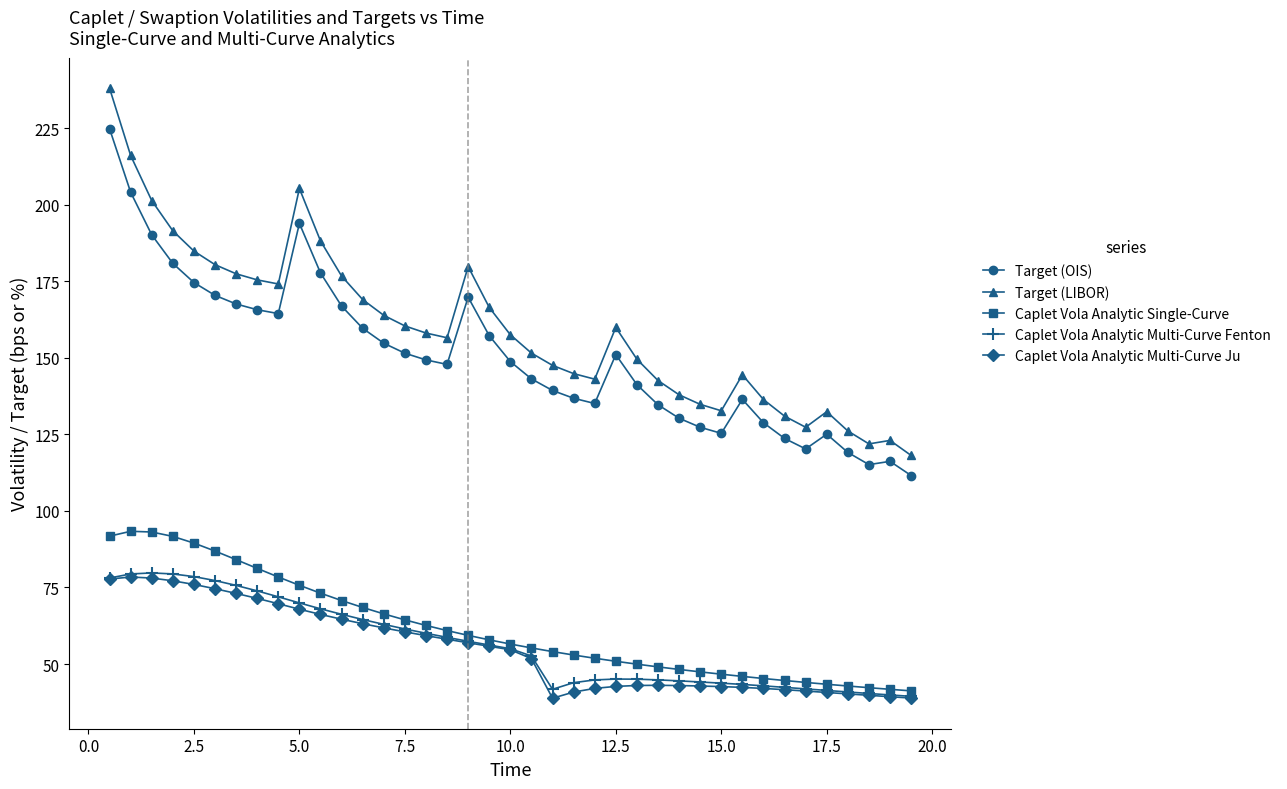

True or false: Target (LIBOR) and Caplet Vola Analytic Single-Curve cross at least once.

False